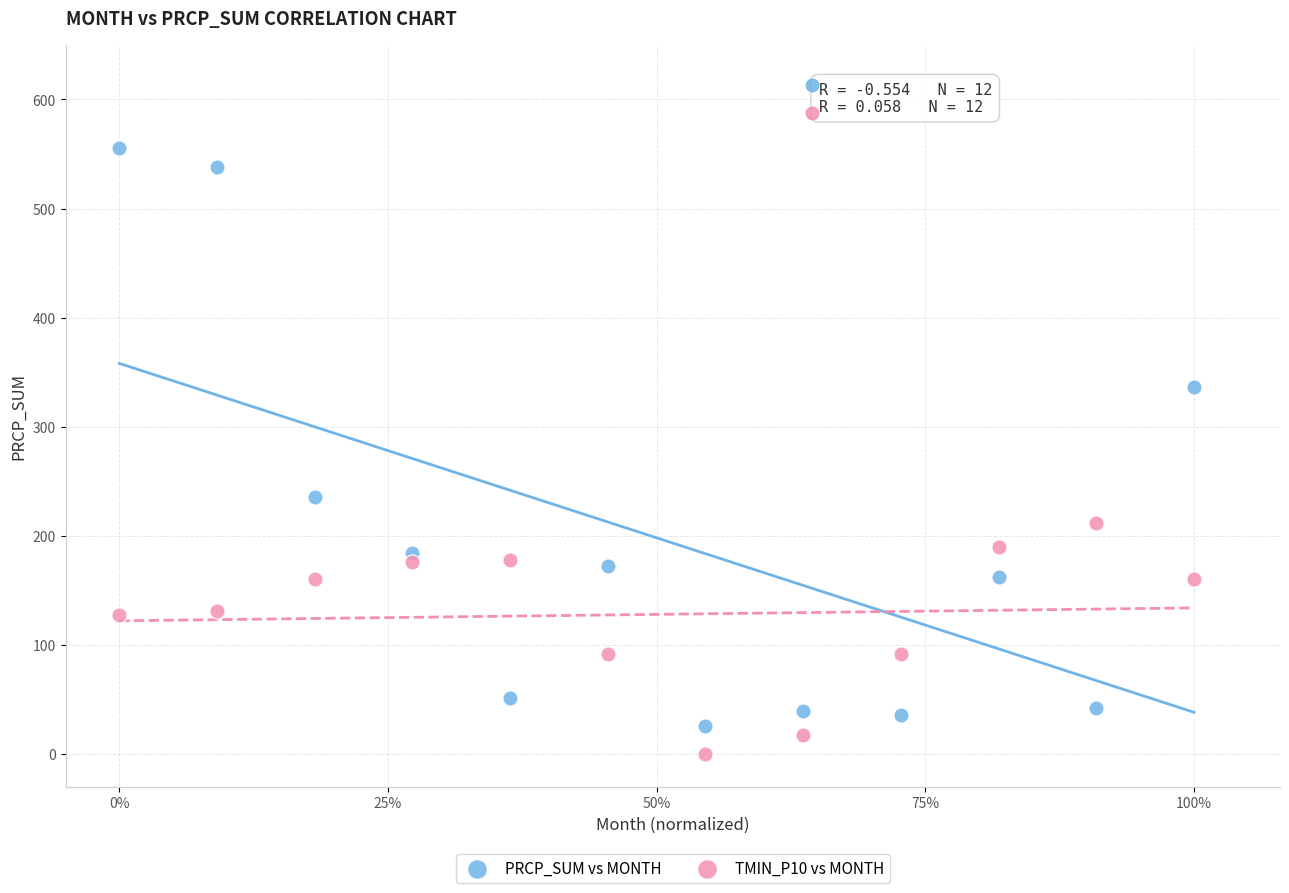

Which series reaches the maximum Y coordinate?

PRCP_SUM vs MONTH